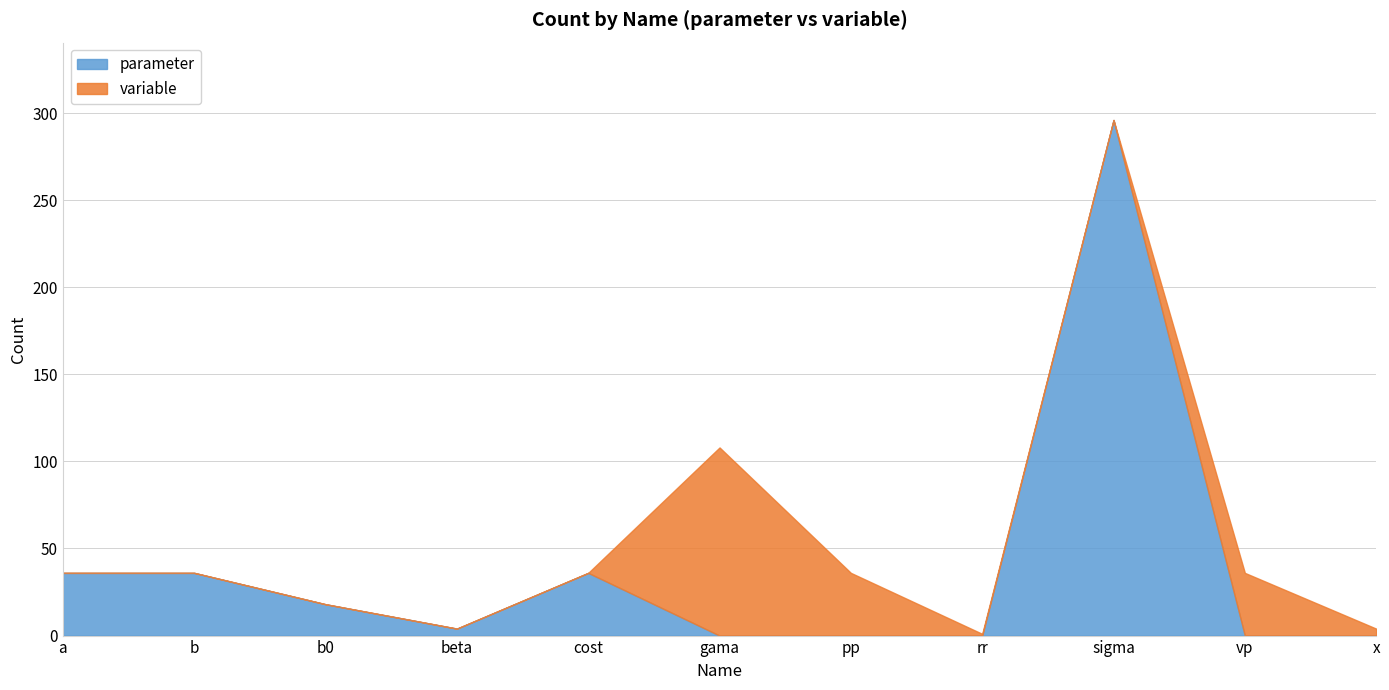

Is it true that variable equals 39 at b0?

False